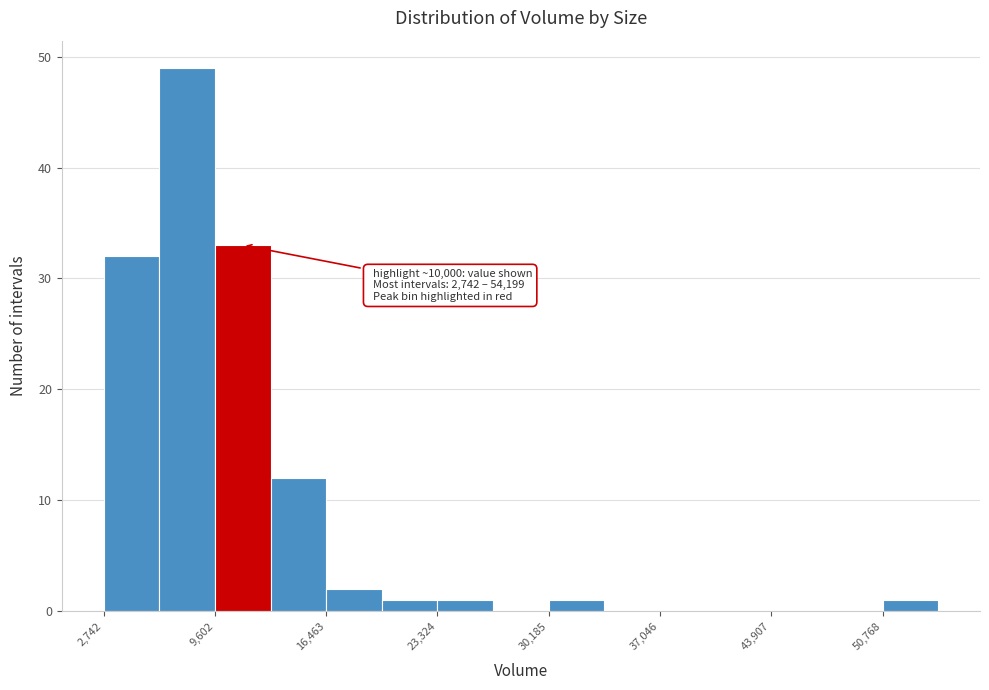

Read against the x-axis, roughly where is the centre of the tallest bar?

8000